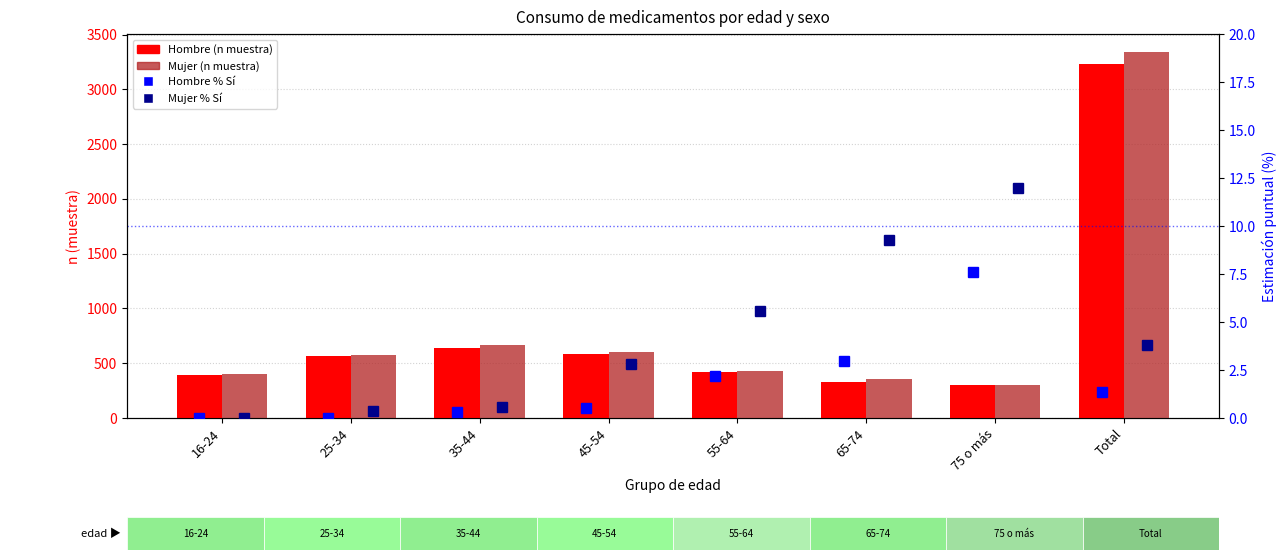

Which series has the widest spread of values?

Mujer (n muestra)